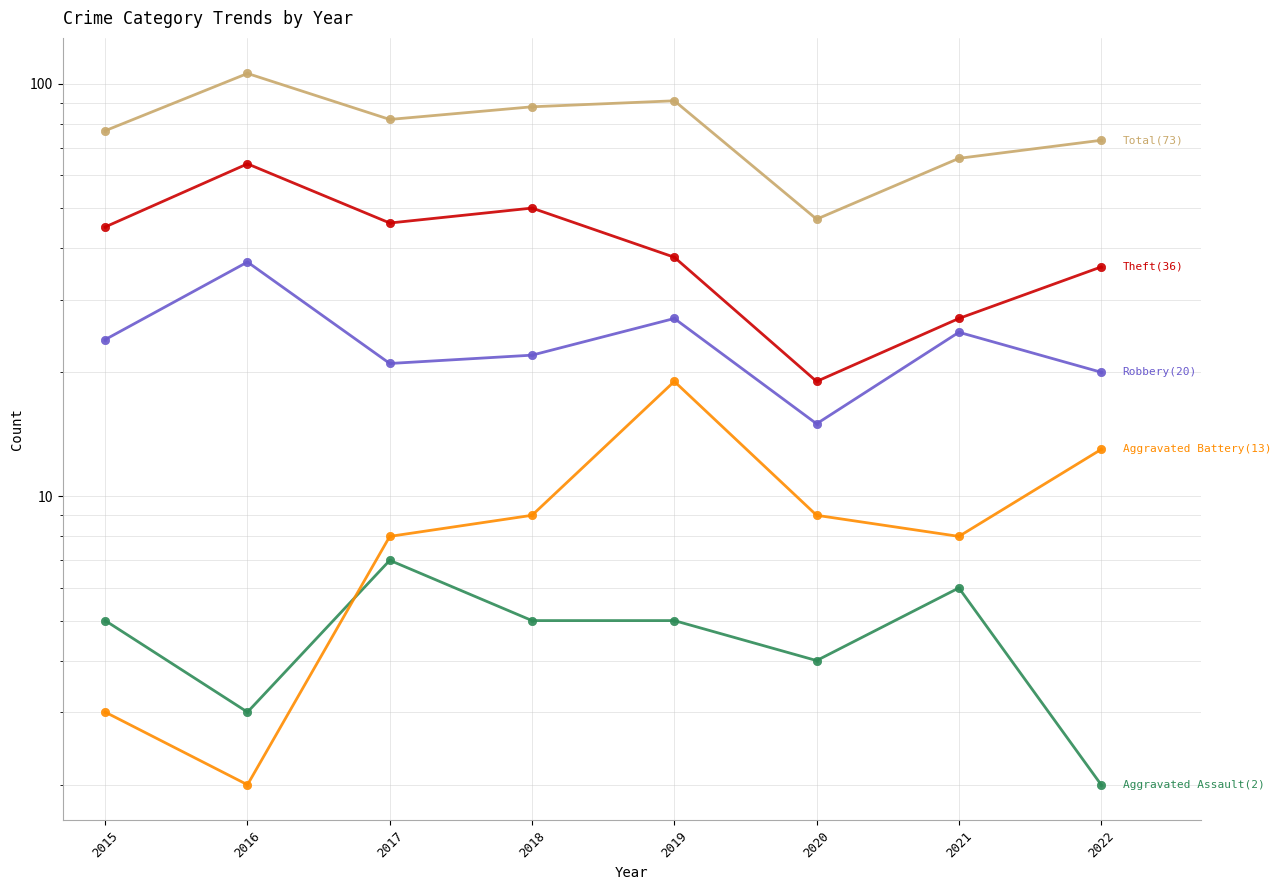

How many distinct data groups are displayed?

5